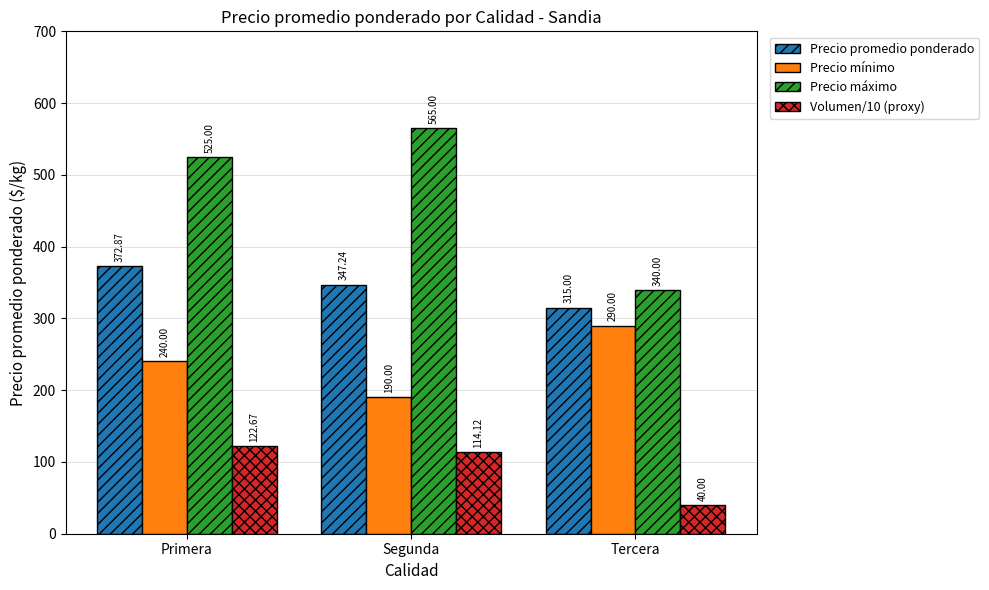

Reading left to right, extract all data points from this chart.

Precio promedio ponderado: Primera=372.9	Segunda=347.2	Tercera=315.0
Precio mínimo: Primera=240.0	Segunda=190.0	Tercera=290.0
Precio máximo: Primera=525.0	Segunda=565.0	Tercera=340.0
Volumen/10 (proxy): Primera=122.7	Segunda=114.1	Tercera=40.0